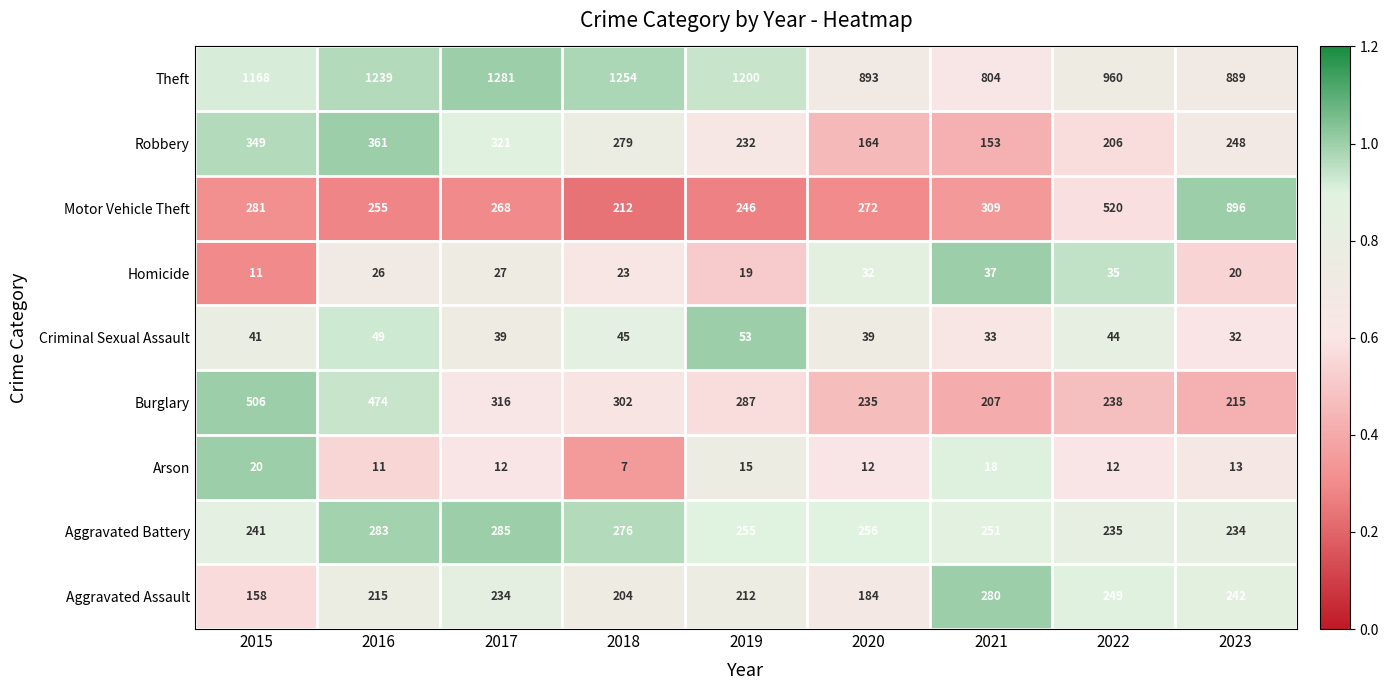

What is the difference between the Robbery values at 2015 and 2018?

70